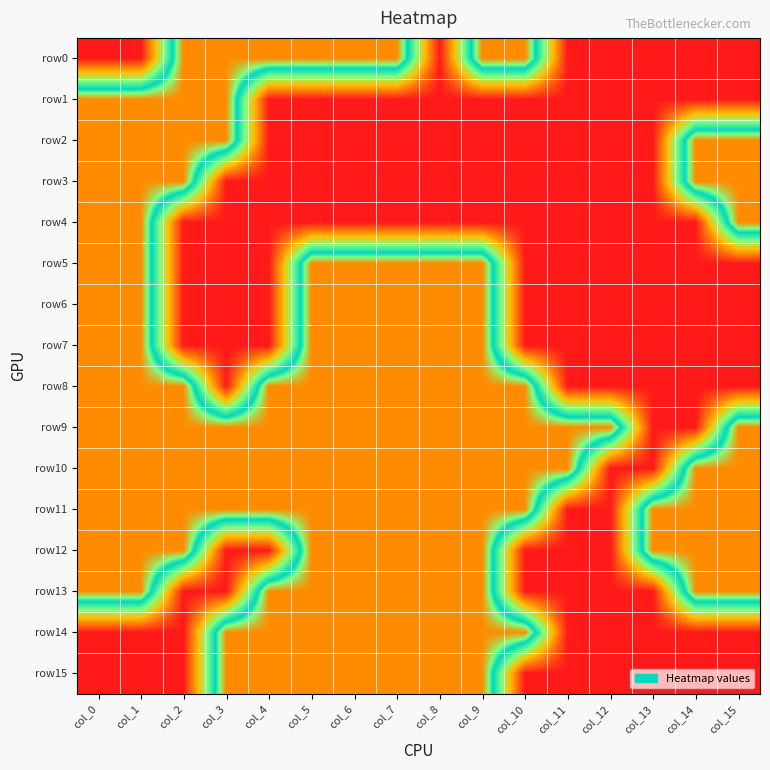

How many series are shown in this chart?

16